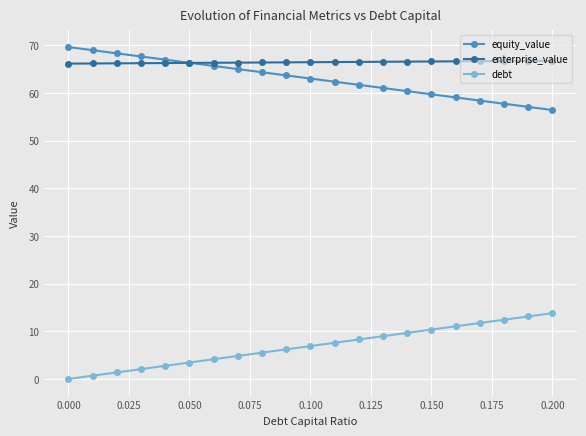

At how many categories does at least one series exceed 35?

21